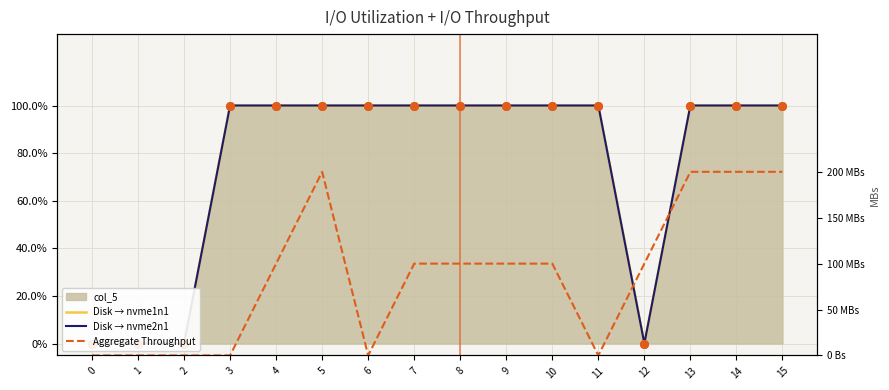

Which series has the widest spread of Y values?

Aggregate Throughput